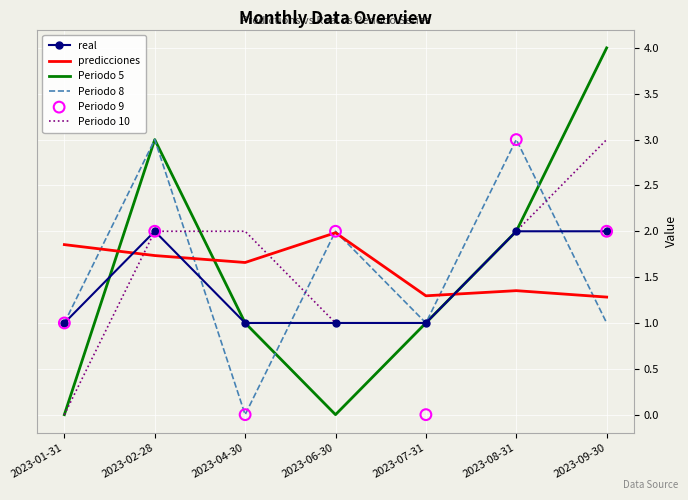

Which series contains the highest Y value?

Periodo 5